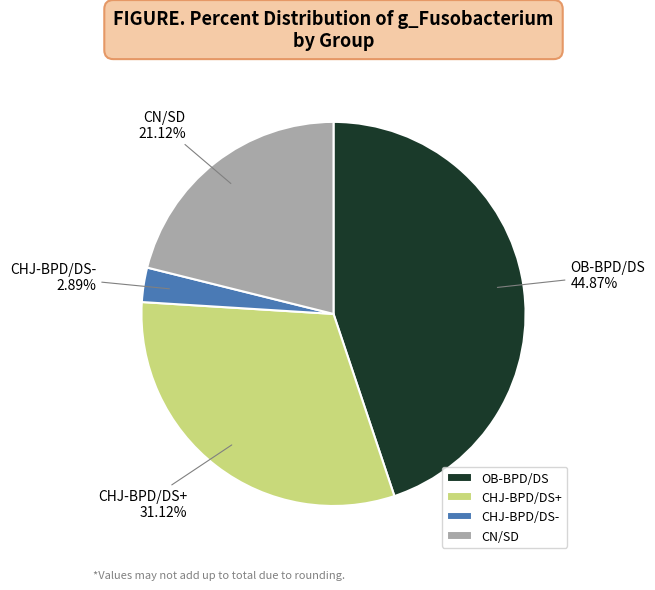

True or false: CHJ-BPD/DS- accounts for 3% of the total.

True